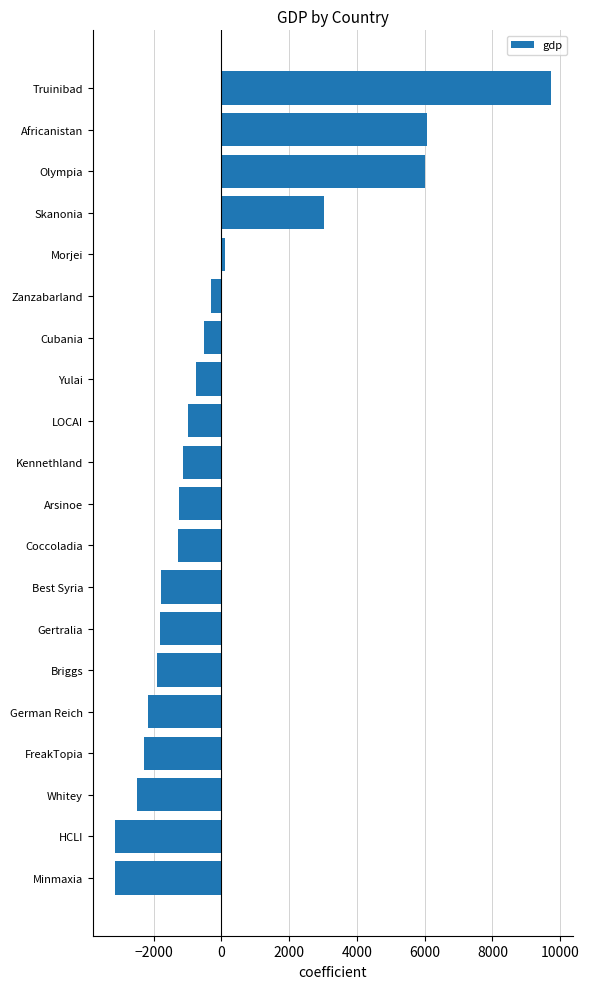

What is the sum of the values at Olympia and Africanistan?

12056.9